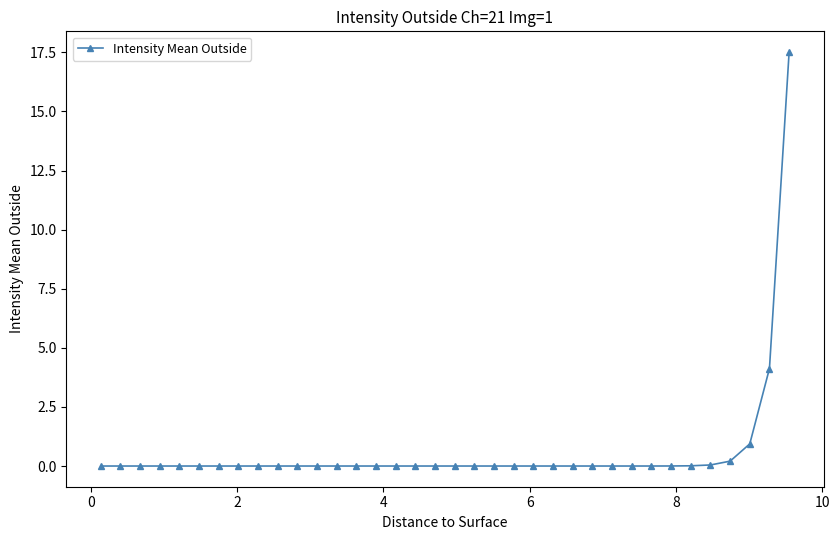

What is the difference between the maximum and minimum values?

17.5